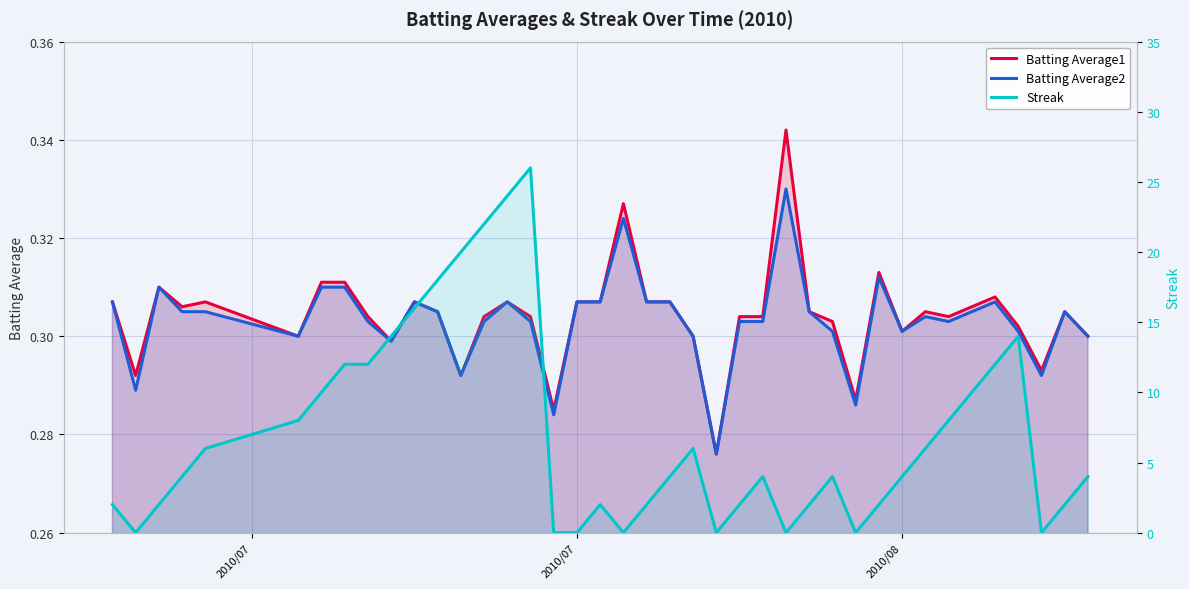

True or false: Batting Average2 has more than 1 points higher than both neighbors.

True